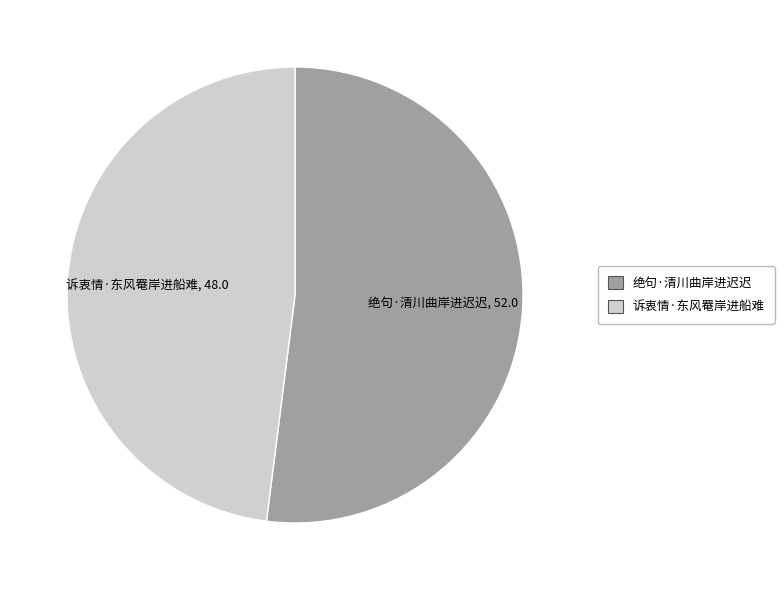

Does 诉衷情·东风罨岸进船难 represent more than half of the total?

No